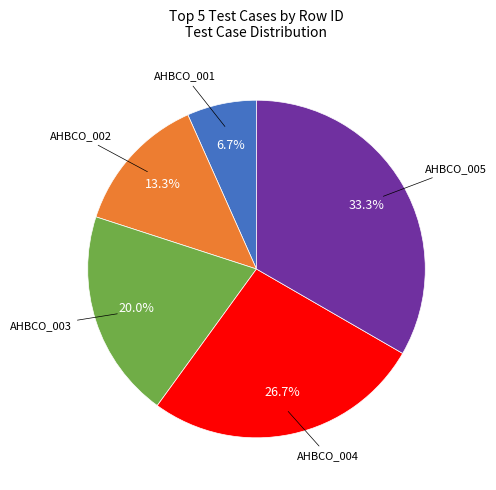

Is there any slice that represents more than half of the pie?

No